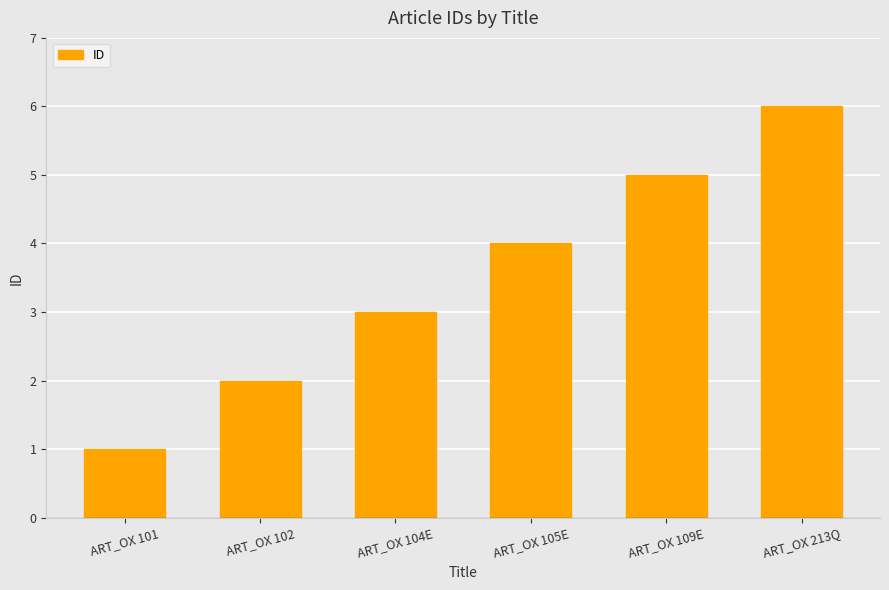

What is the label of the 2nd bar from the right?

ART_OX 109E